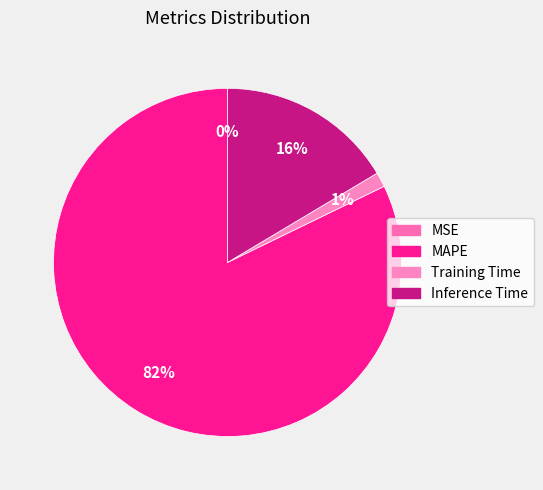

How much of the chart is everything except Training Time?

98.6%